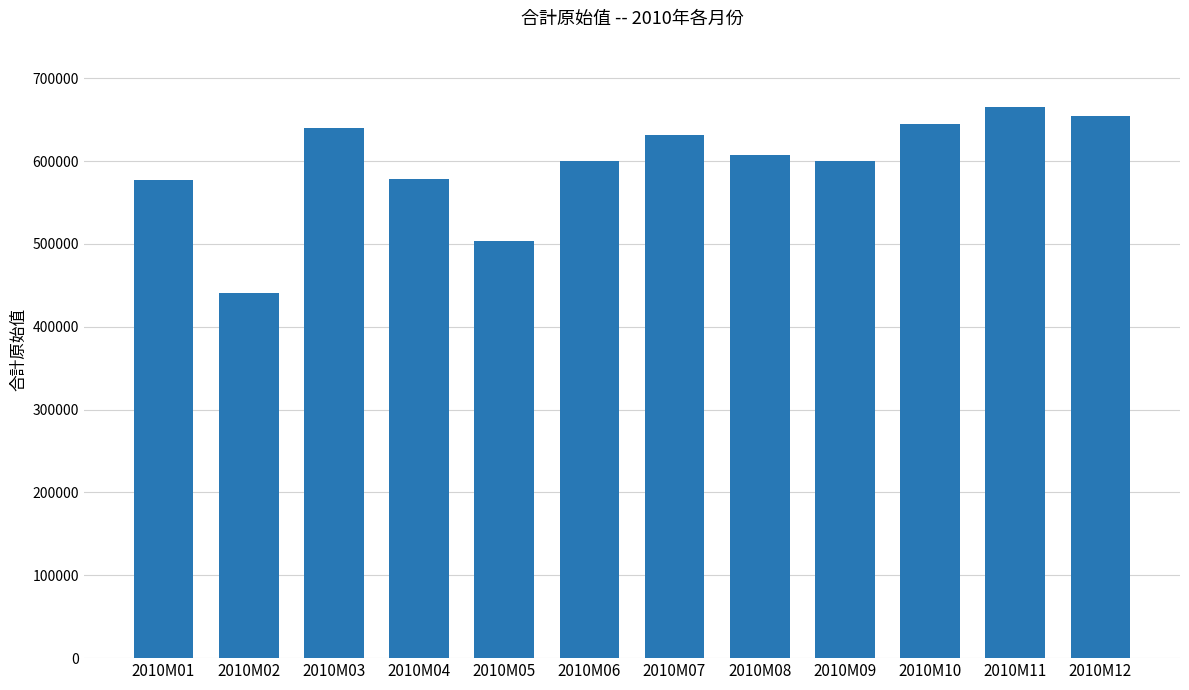

What is the difference between the values at 2010M04 and 2010M11?

87163